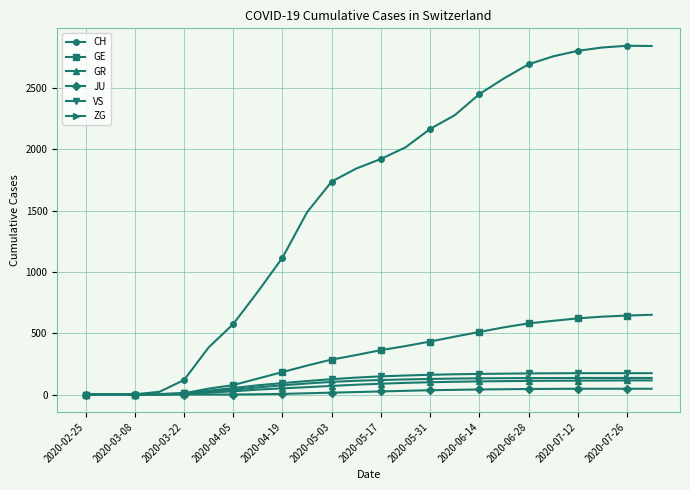

Which series has the widest spread of values?

CH